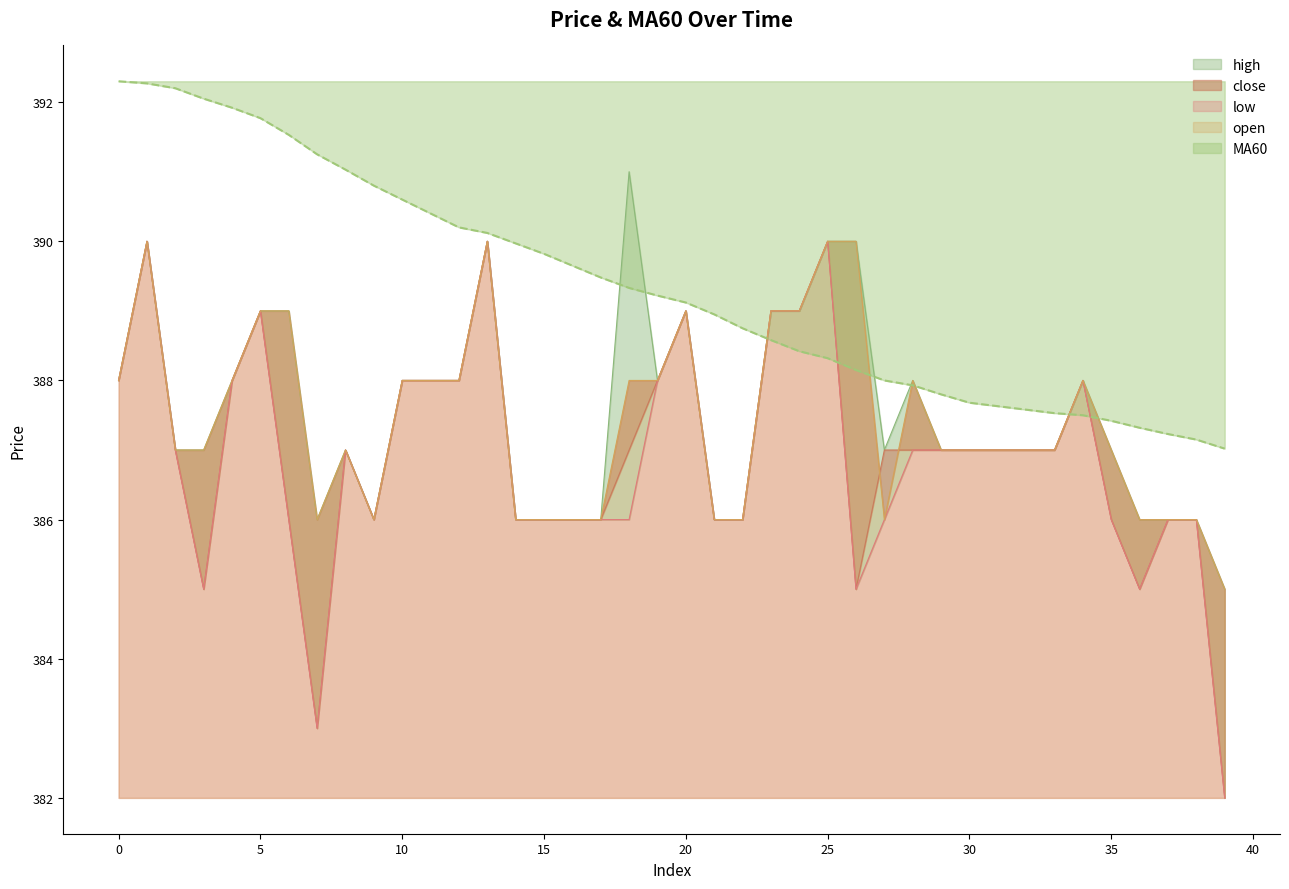

What is the value of the MA60 point at the 30th from the left?

387.8